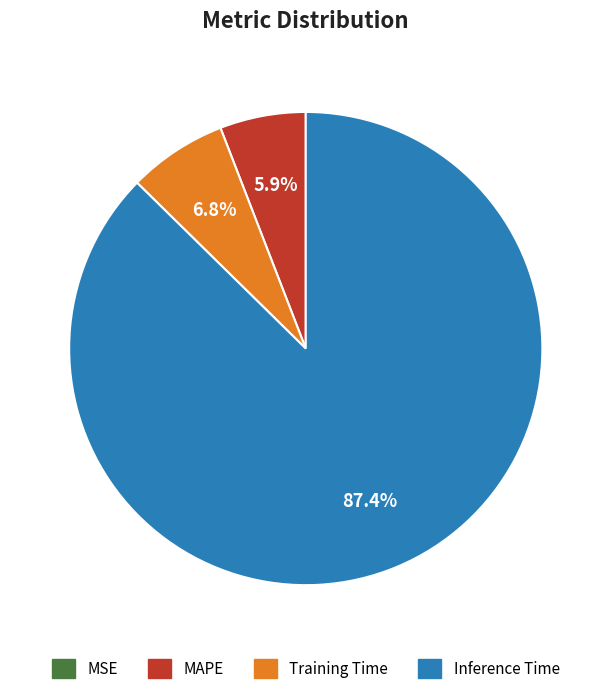

Is there a majority slice in this chart?

Yes